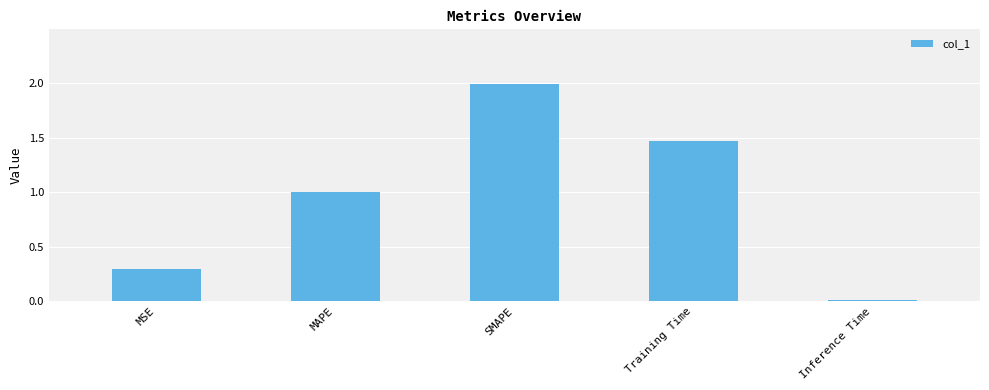

What is the sum of all values?

4.8